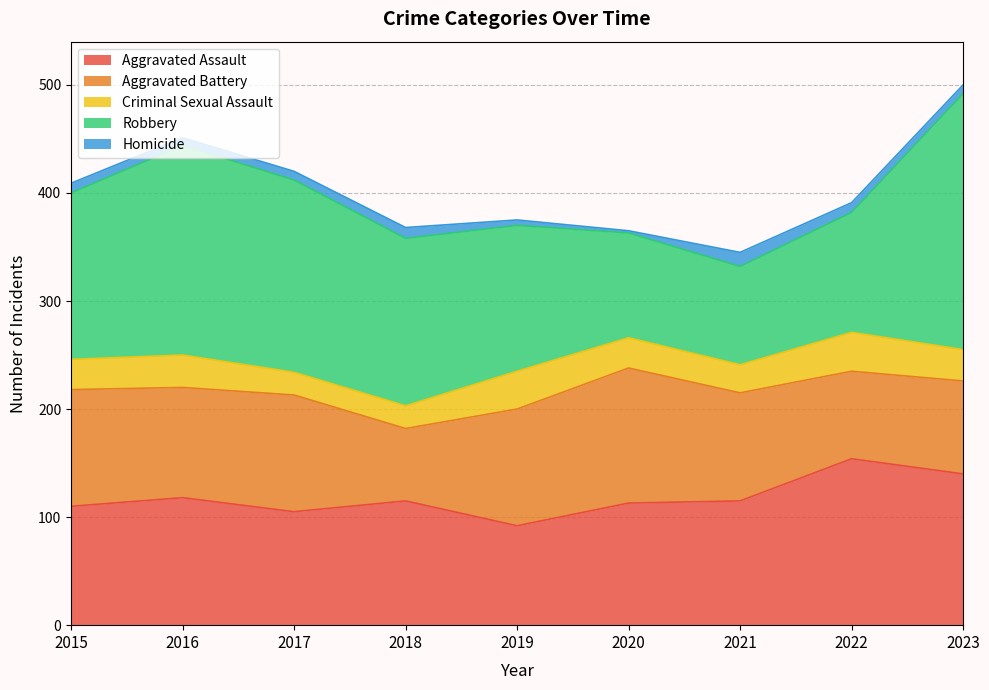

How many lines are shown in the chart?

5